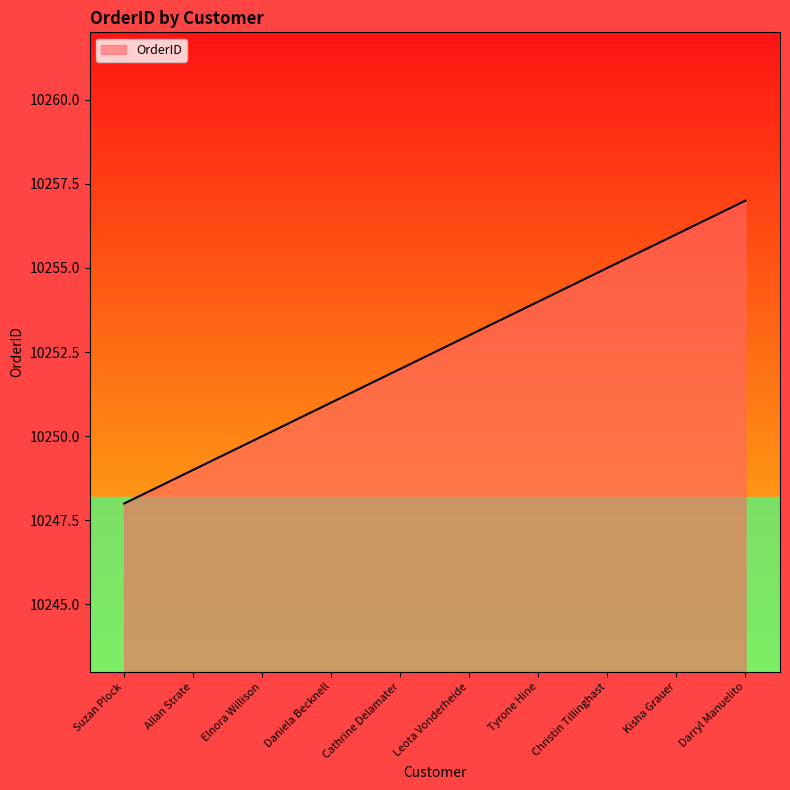

How many lines are shown in the chart?

1